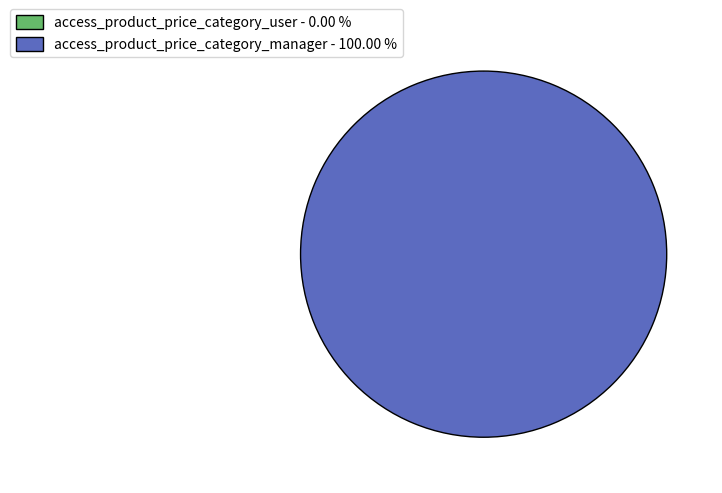

True or false: access_product_price_category_manager accounts for 93% of the total.

False